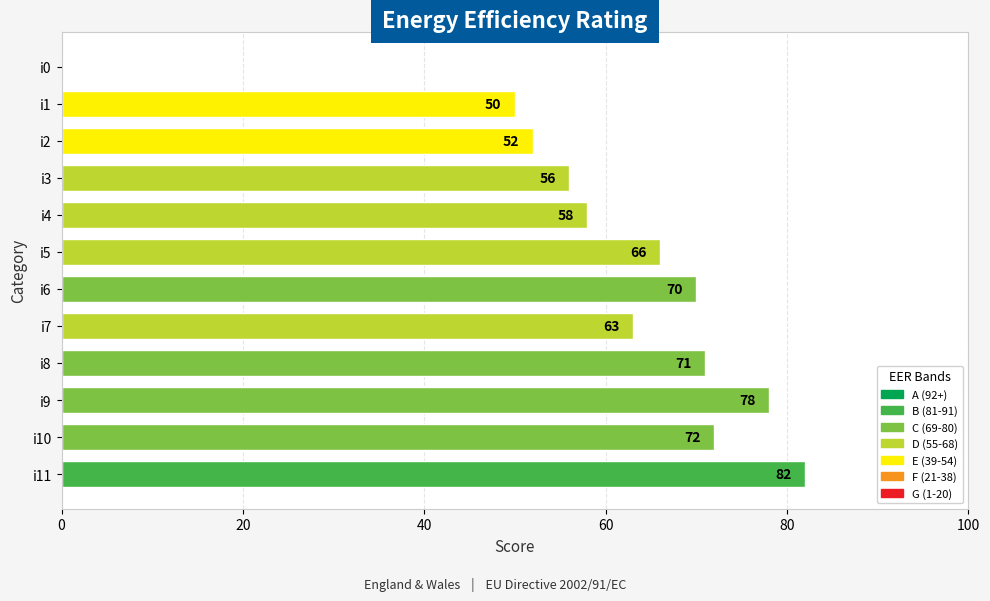

What is the greatest value displayed?

82